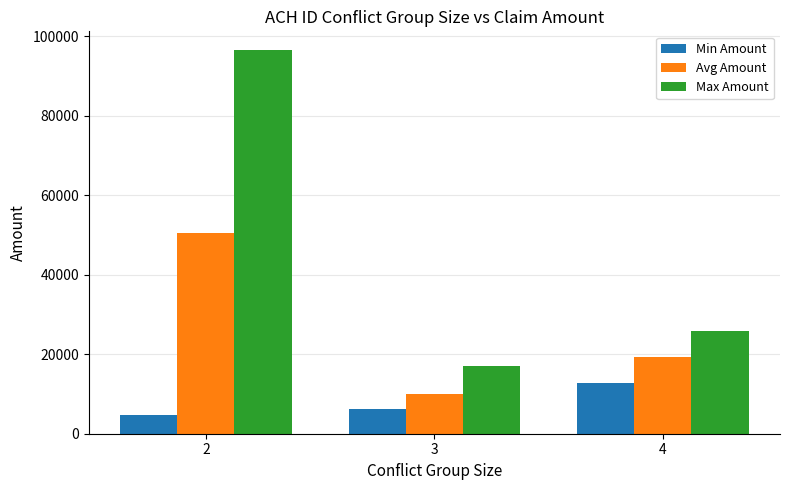

What is the minimum value shown in the chart?

4777.6